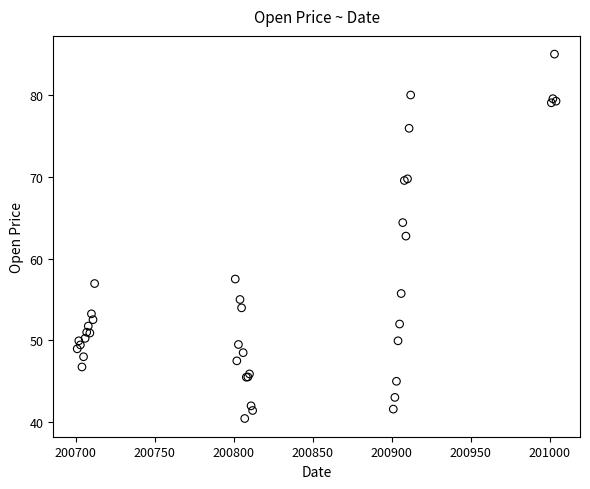

What Y value in the scatter plot is closest to 62?

62.8